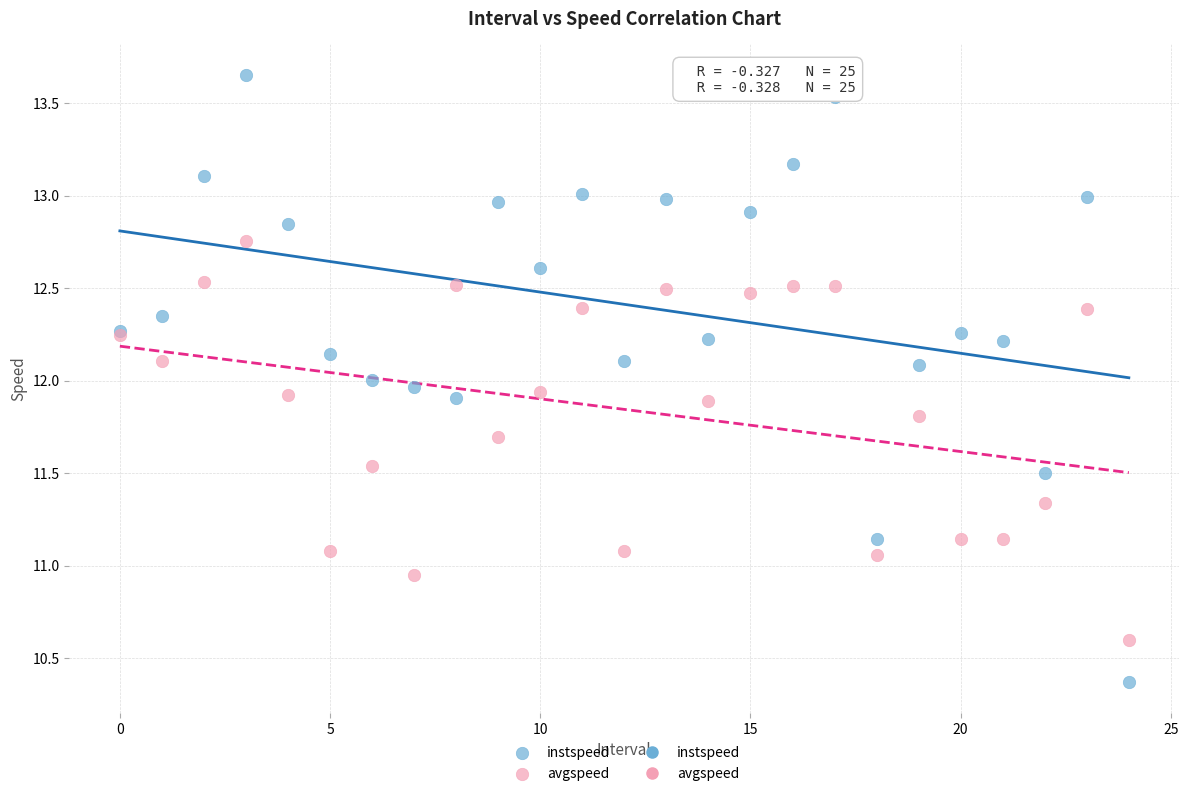

Which series has the widest spread of Y values?

instspeed